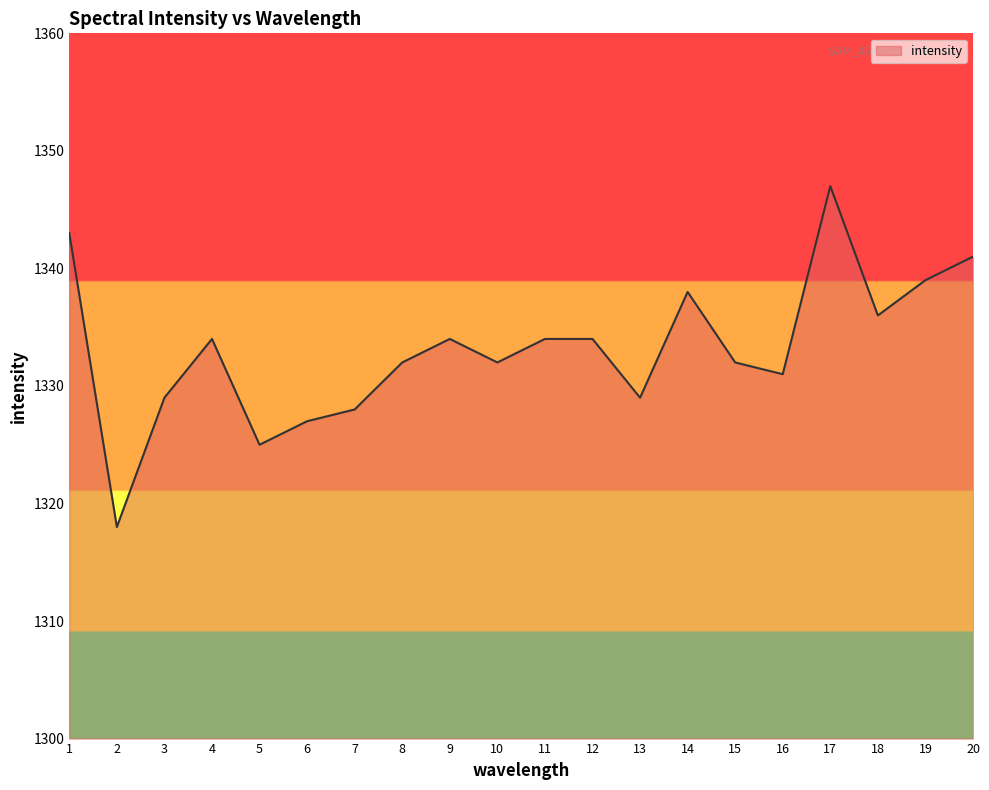

What is the ratio of the value at 5 to the value at 13?

1.0